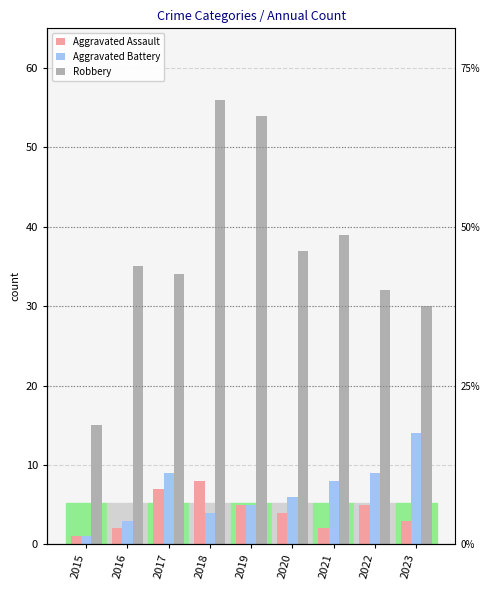

Which series changed the most between 2015 and 2017?

Robbery